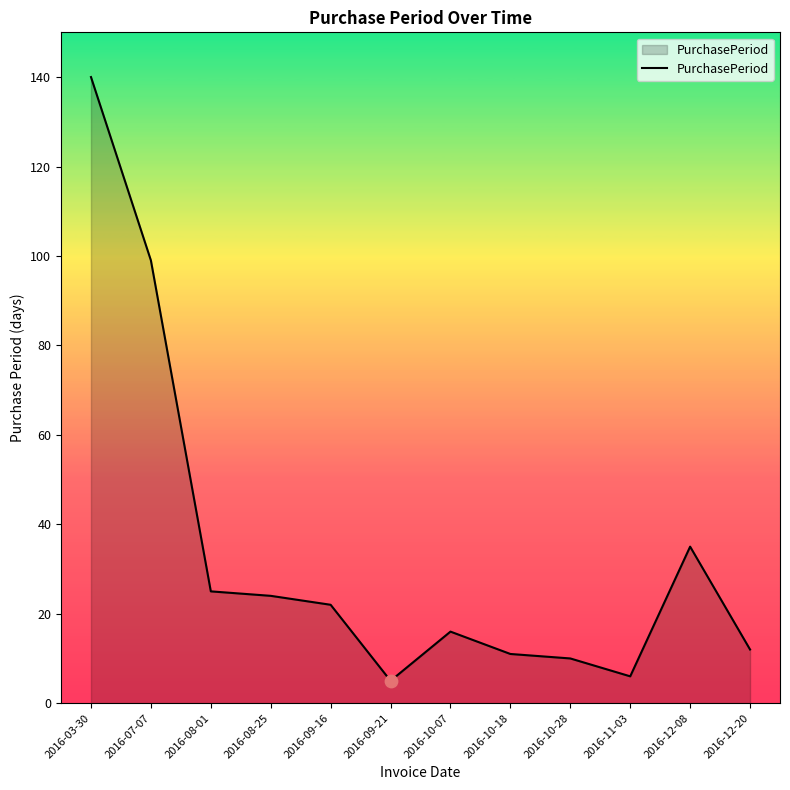

What is the change in value from 2016-03-30 to 2016-09-21?

-135